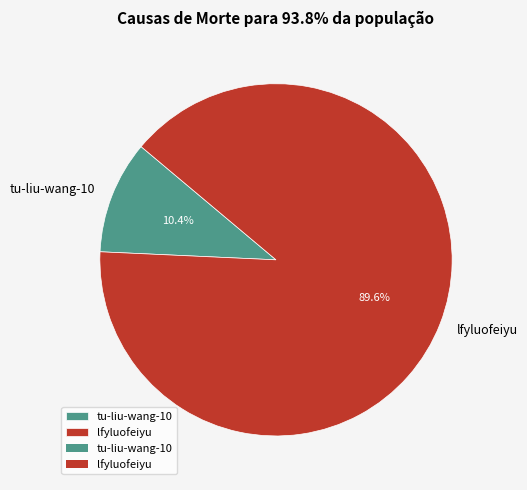

How many slices are in this pie chart?

2